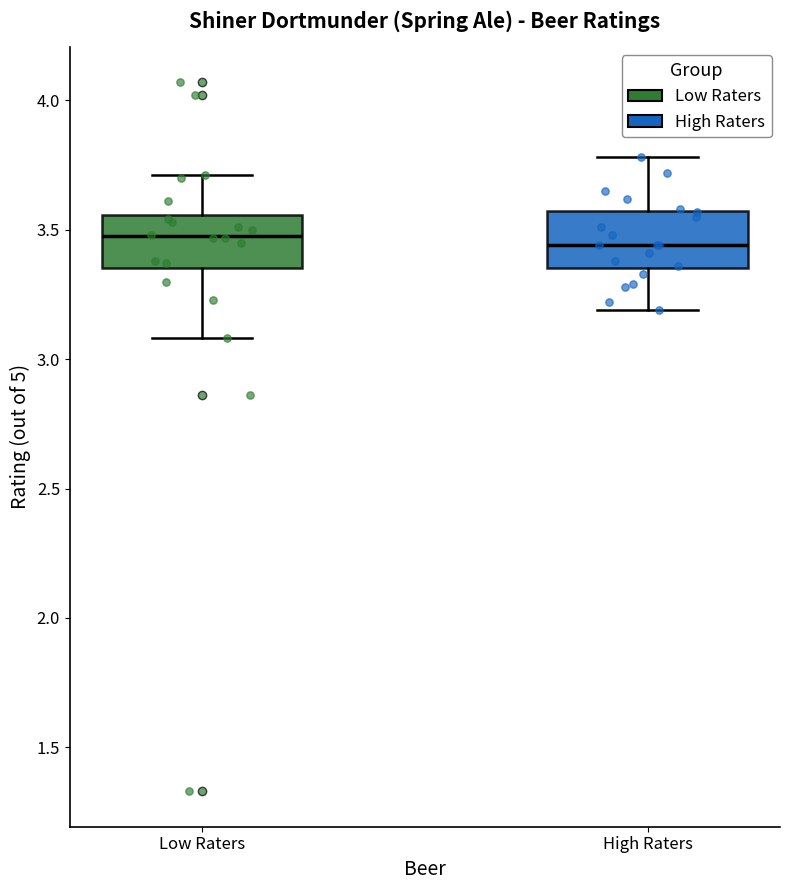

Reading left to right, read every box against the y-axis: the position of its median line, the range the box covers, and the ends of its whiskers. The values are not printed on the chart, so give them approximately, as read against the axis.

Low Raters: median 3.50, box 3.35 to 3.55, whiskers 3.10 to 3.70
High Raters: median 3.45, box 3.35 to 3.55, whiskers 3.20 to 3.80